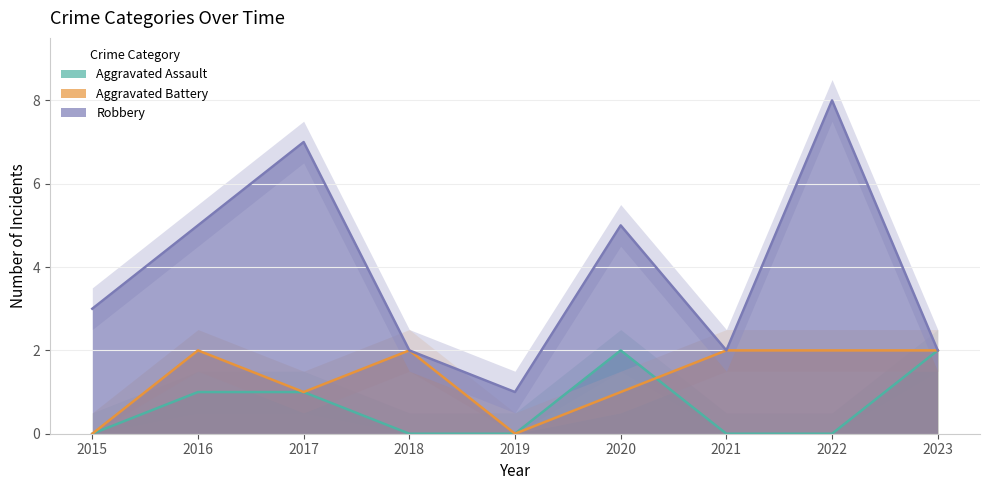

Rank the series by their average value, from highest to lowest.

Robbery, Aggravated Battery, Aggravated Assault